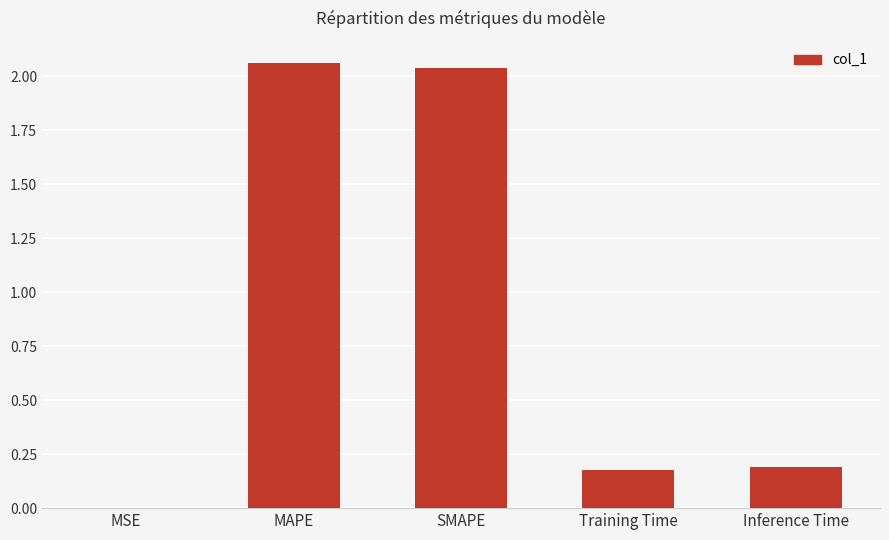

What is the change in value from SMAPE to Training Time?

-1.9